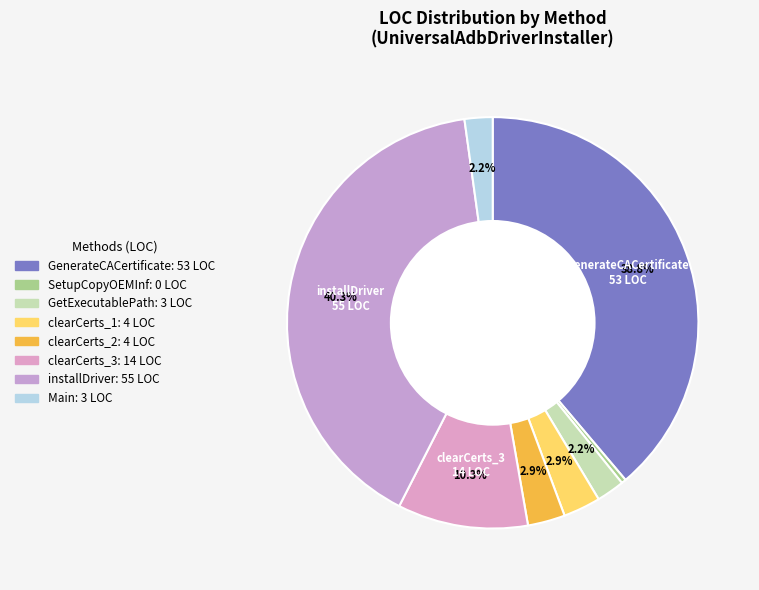

Approximately how many times larger is the value at Main compared to clearCerts_3?

0.2